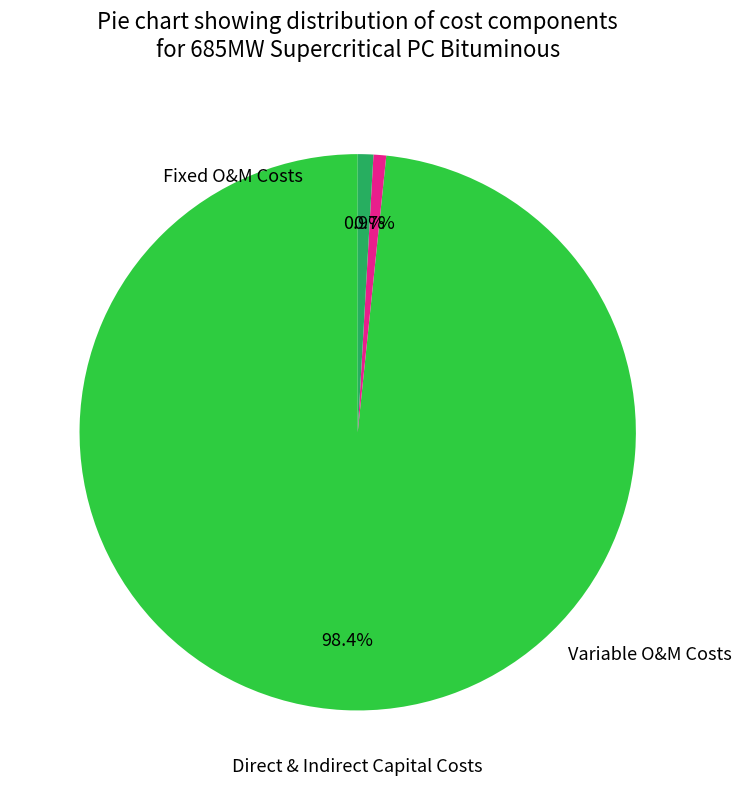

Is there any slice that represents more than half of the pie?

Yes